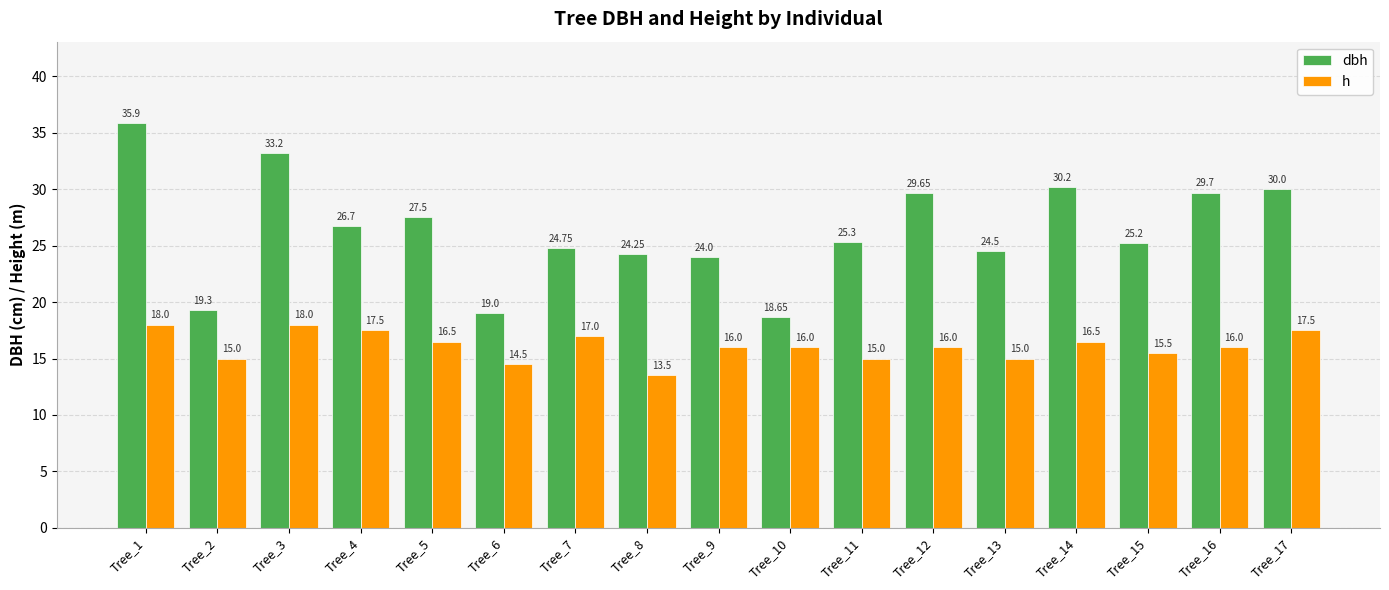

At how many categories does at least one series exceed 16?

17